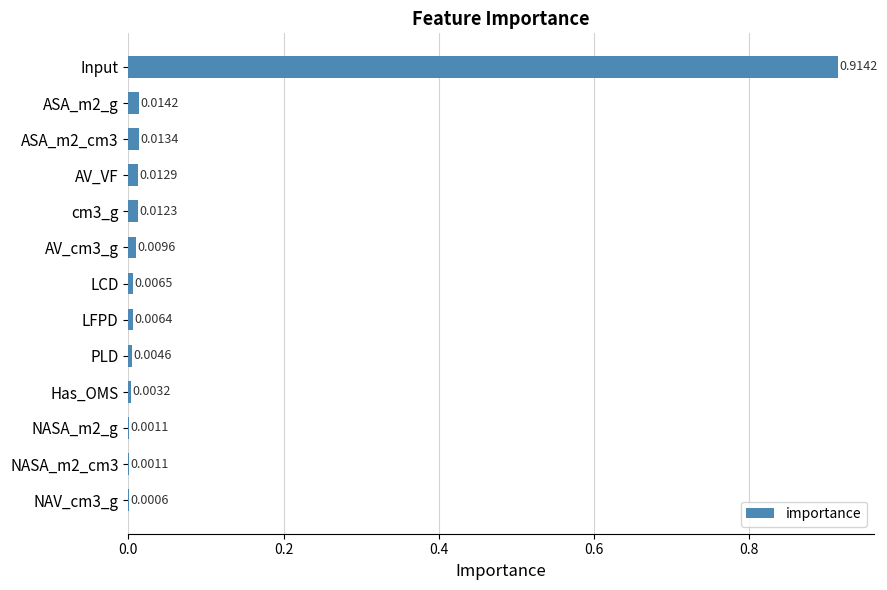

Between AV_cm3_g and PLD, which is larger?

AV_cm3_g